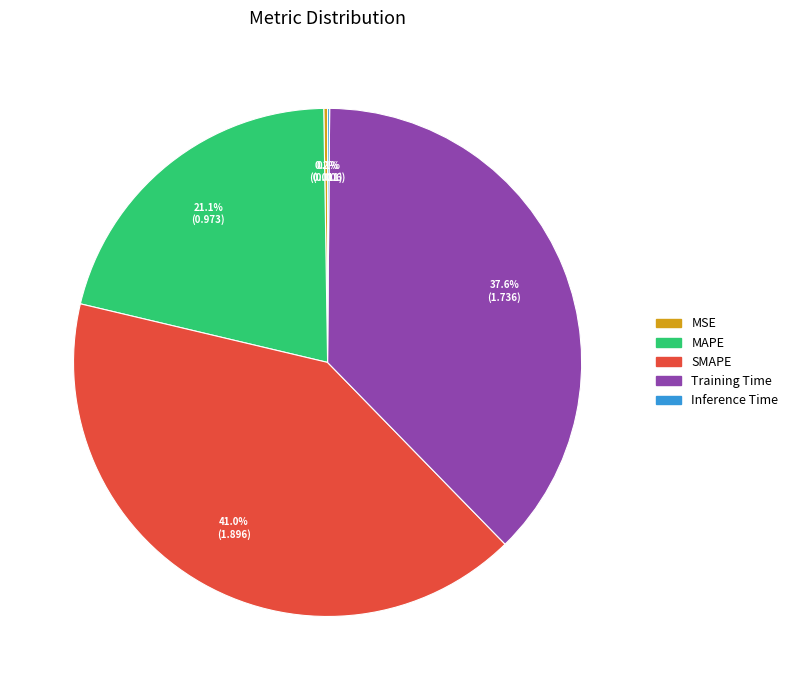

Is there any slice that represents more than half of the pie?

No